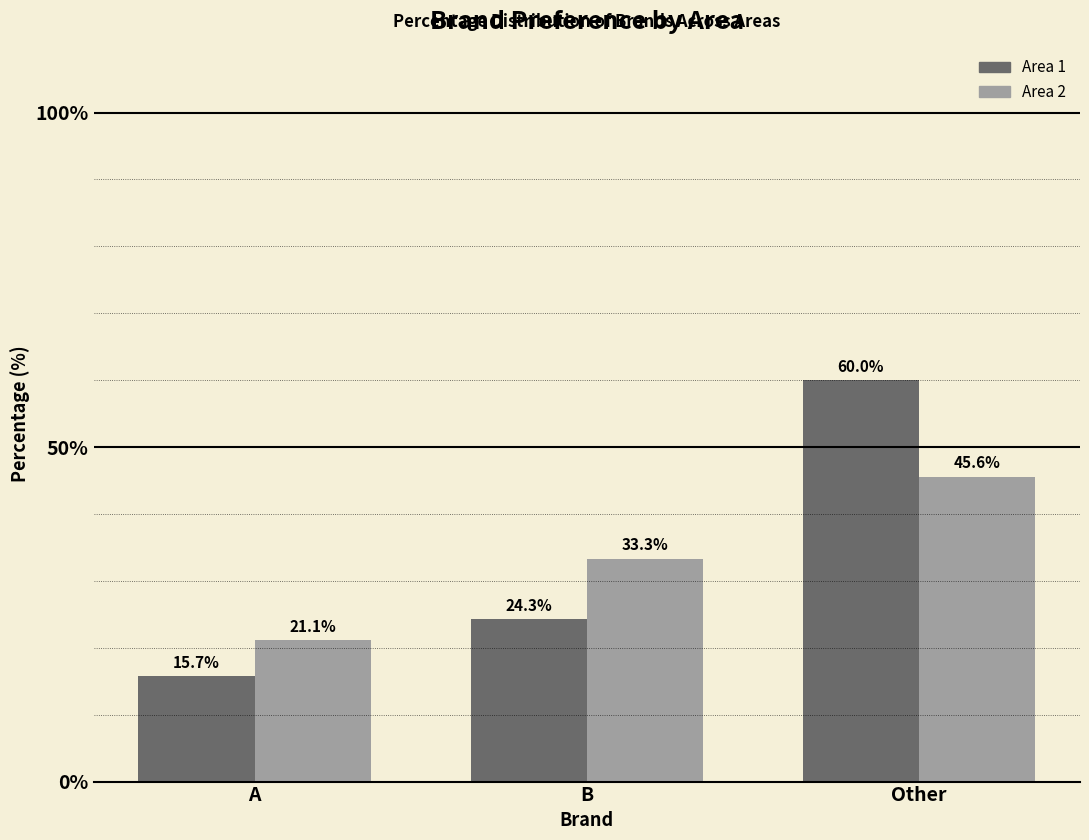

Rank the categories by Area 2 value from highest to lowest.

Other, B, A